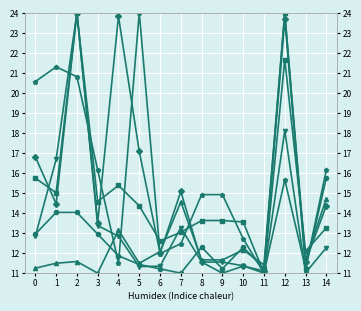

What is the approximate value of KALSIUM (mg) at 12?

21.7